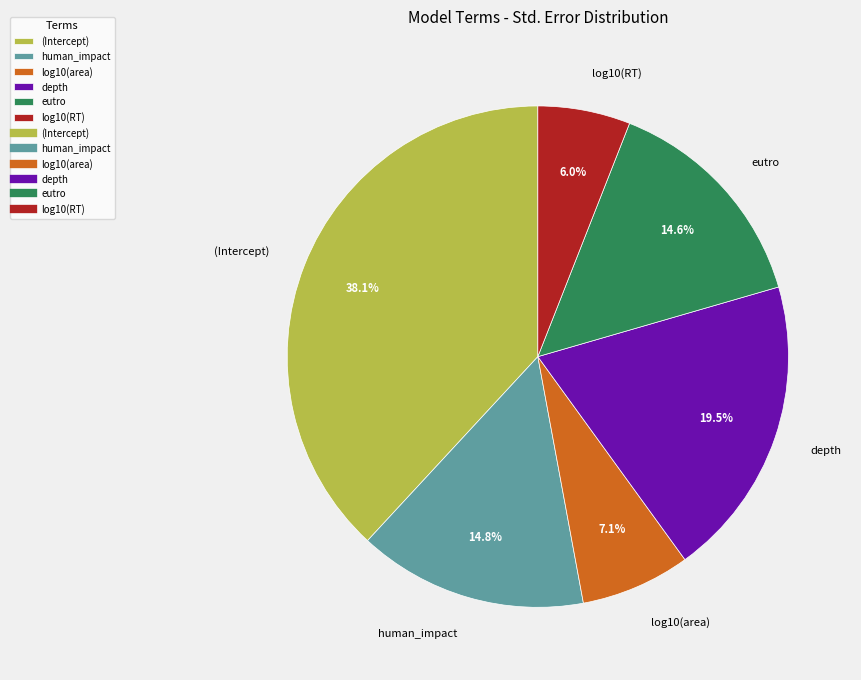

Is there a majority slice in this chart?

No